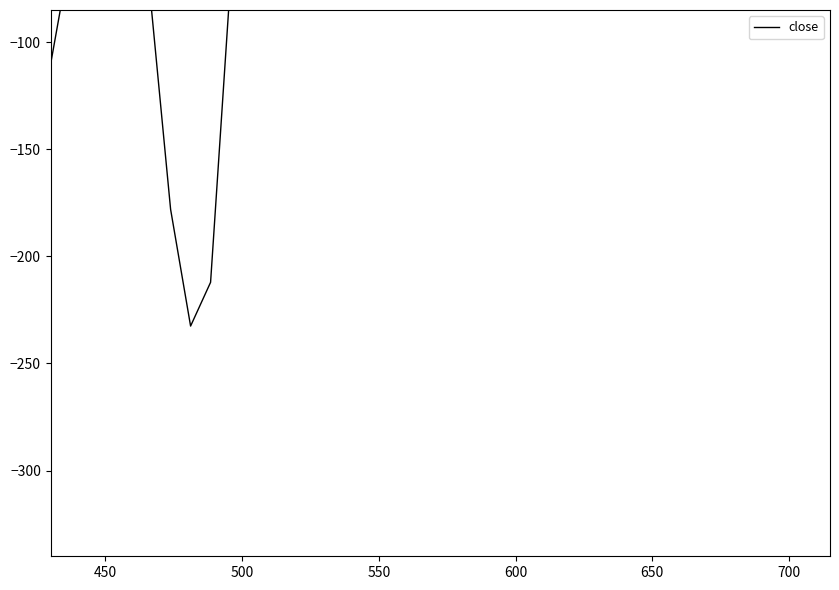

Reading left to right, list all the values displayed in this chart.

-110.0	-57.8	-23.8	-32.8	-80.5	-80.5	-178.1	-232.5	-212.1	-71.4	82.9	253.1	439.2	350.7	269.4	292.6	220.6	404.1	427.3	415.7	436.6	452.9	336.7	278.7	315.8	304.2	339.1	418.0	380.9	355.3	383.2	325.1	311.2	341.4	308.9	318.1	339.1	301.9	255.4	271.7